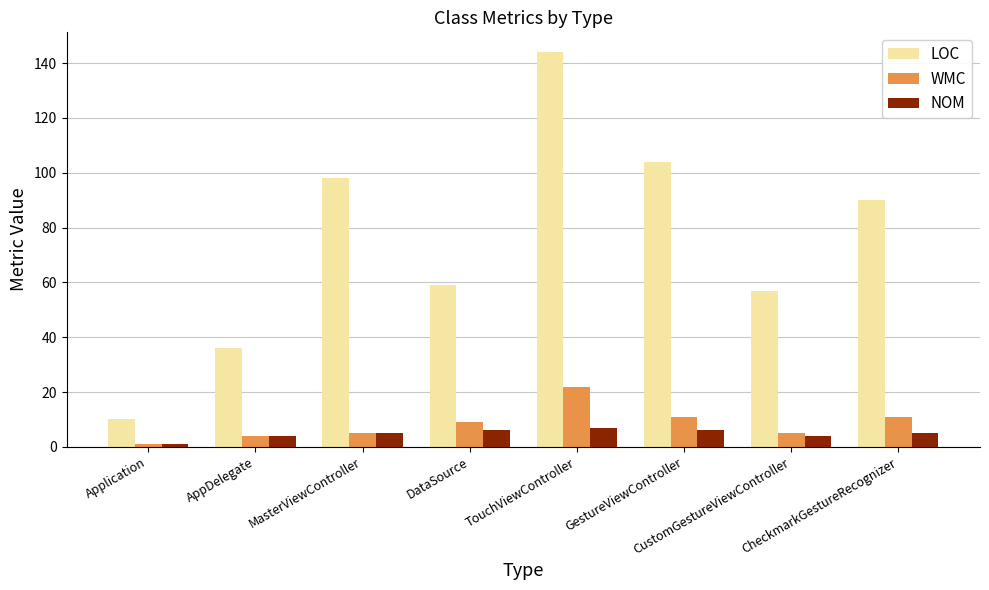

Count the NOM values in the range 4 to 6.

6